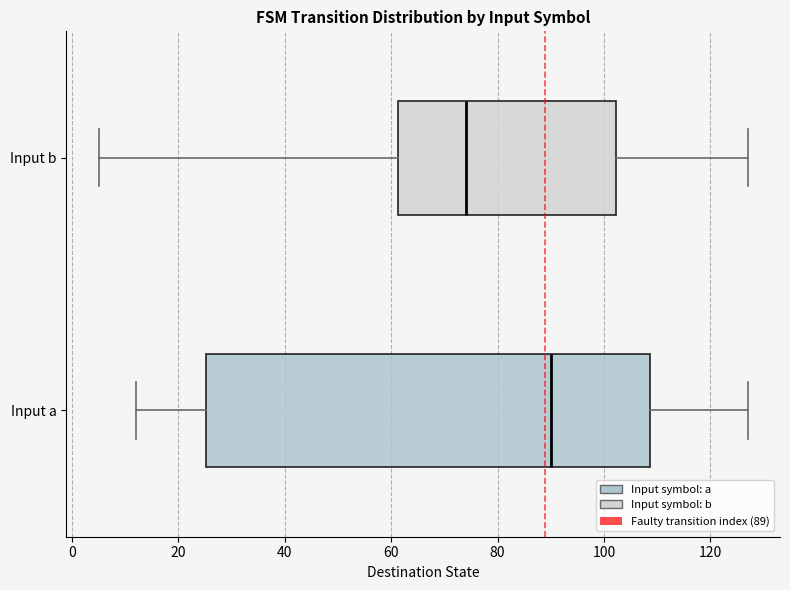

Where is the left edge of the box for Input b on the x-axis? The values are not printed on the chart, so give them approximately, as read against the axis.

62